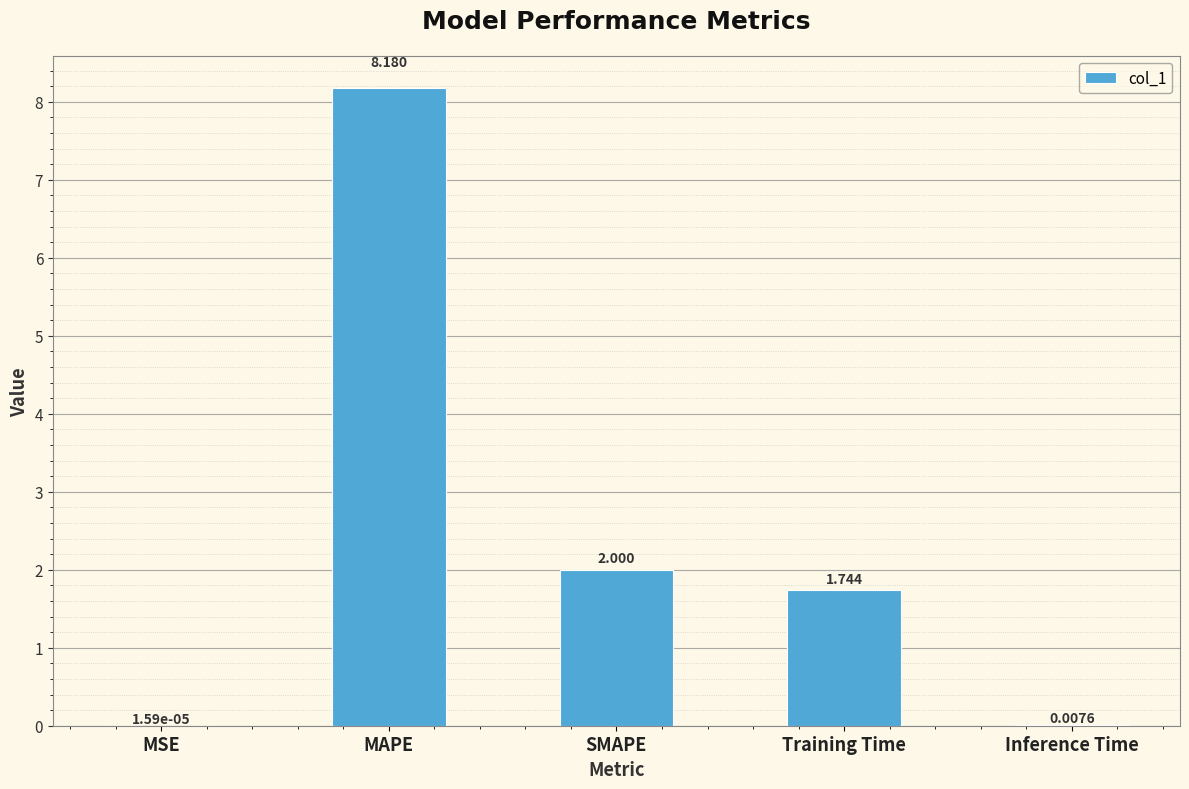

Are the bars horizontal?

No